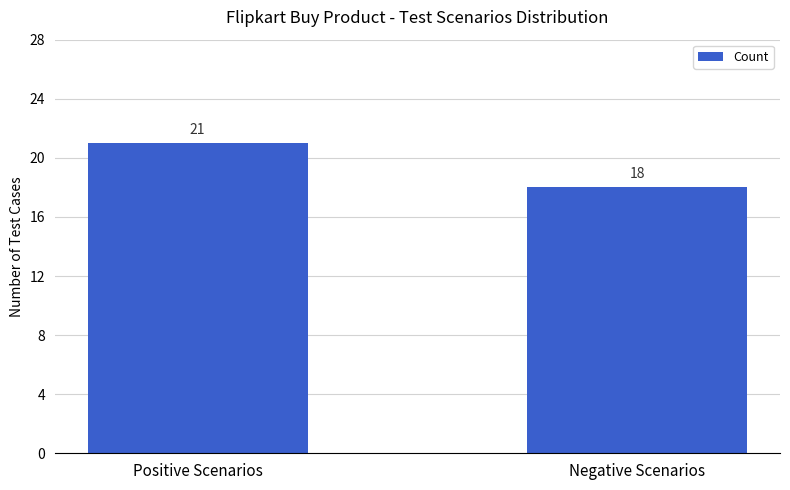

Which has a higher value, Positive Scenarios or Negative Scenarios?

Positive Scenarios